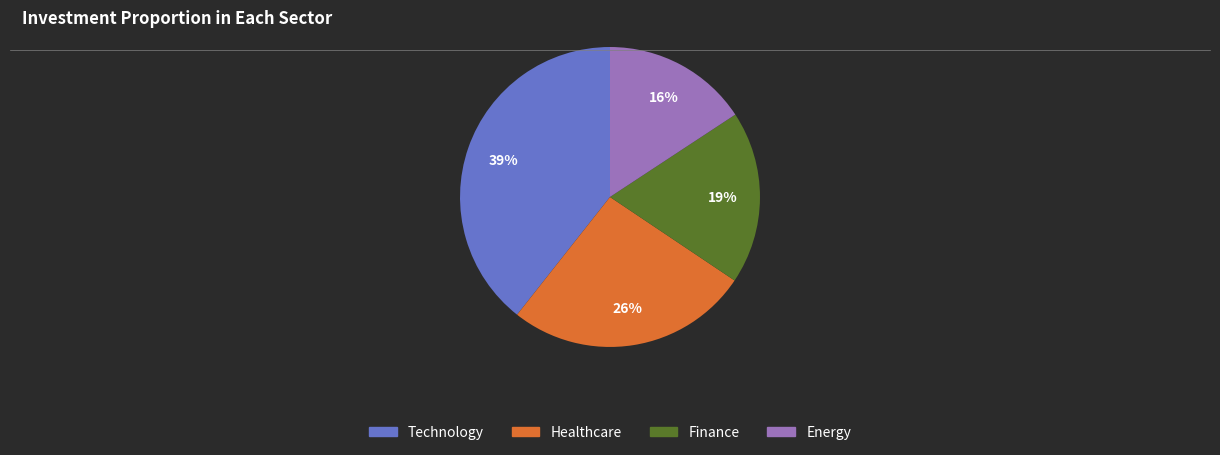

To the nearest percent, what percentage of the pie is Healthcare?

26%